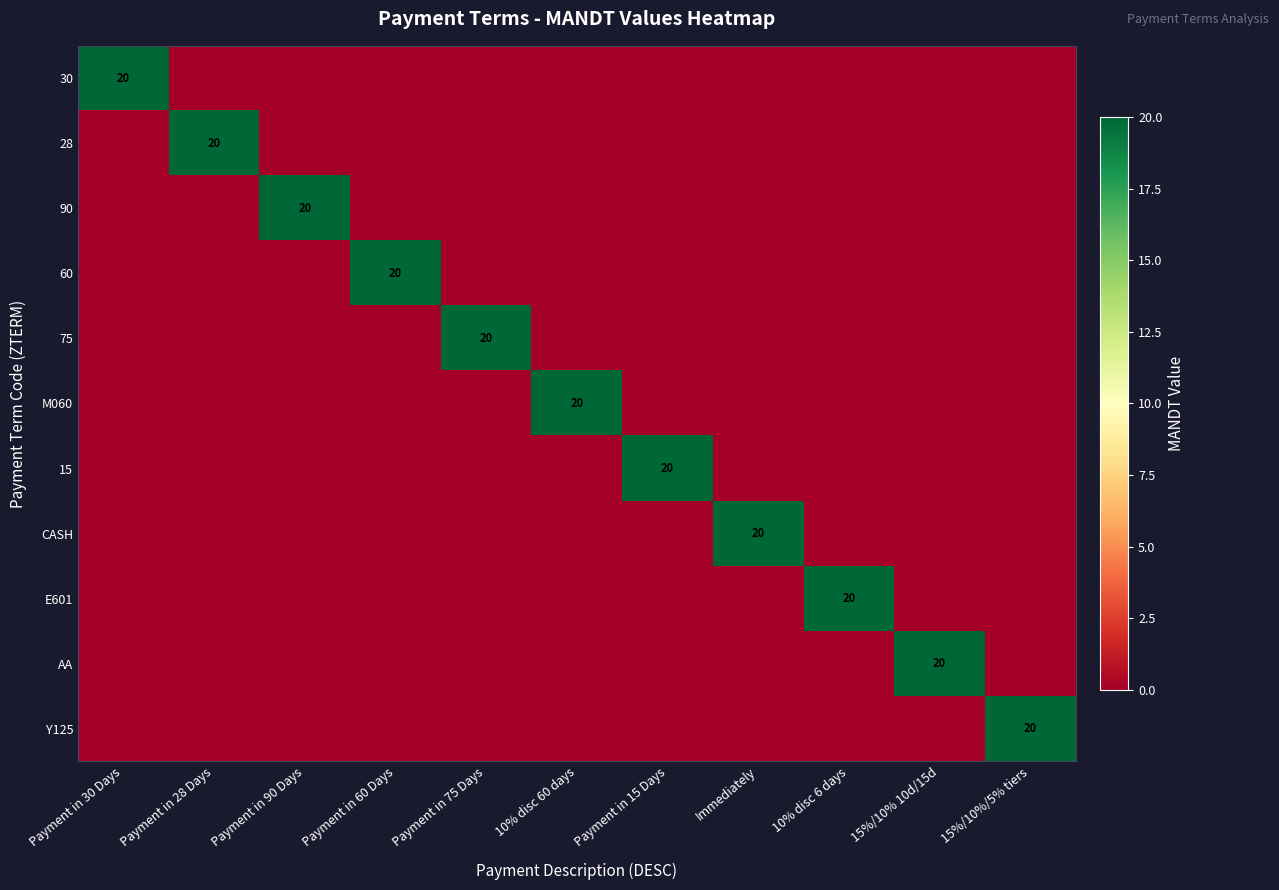

What is the difference between the maximum and minimum values in the CASH series?

20